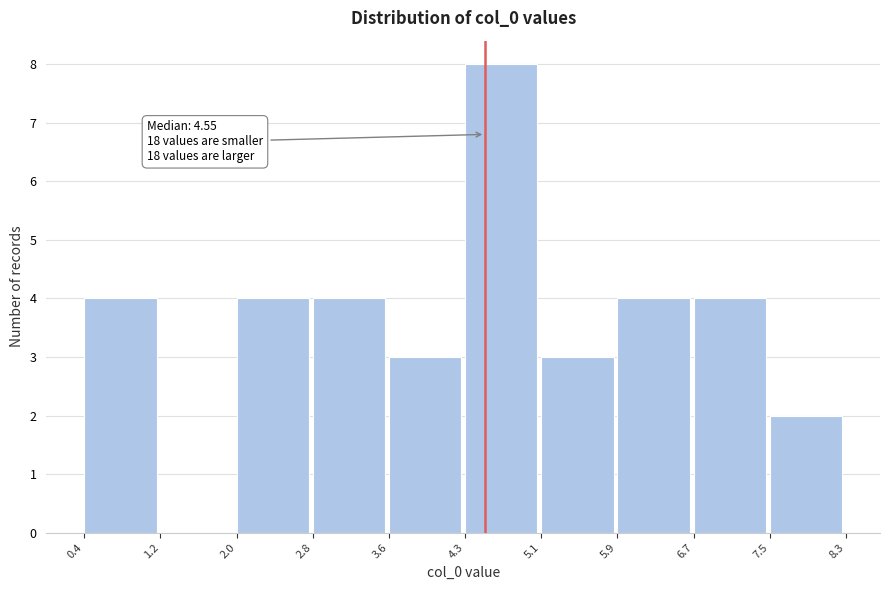

Which range on the x-axis has the tallest bar?

4.3 to 5.1